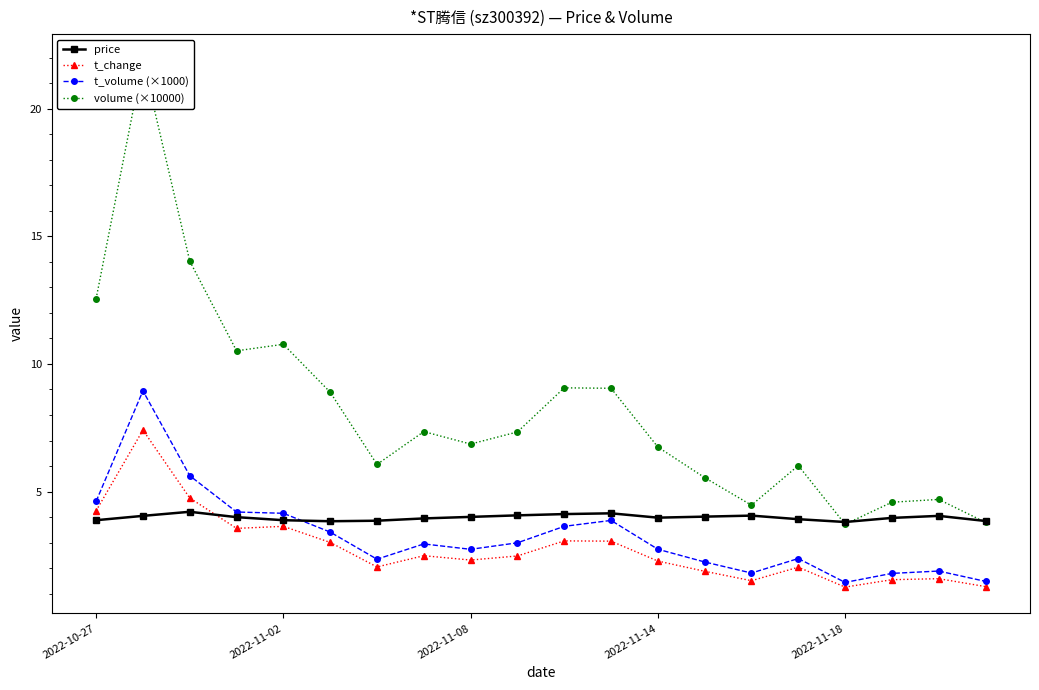

After their last crossing, which series has the higher values: price or t_change?

price